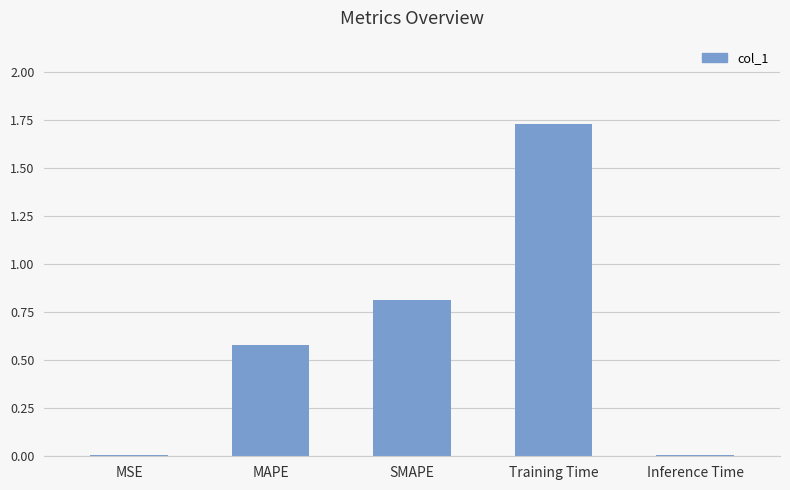

The value at Inference Time is 0.0. True or false?

True